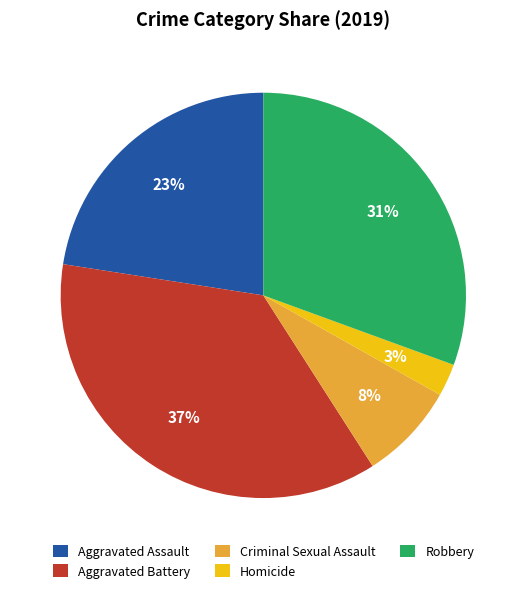

To the nearest percent, what percentage of the pie is Aggravated Assault?

23%